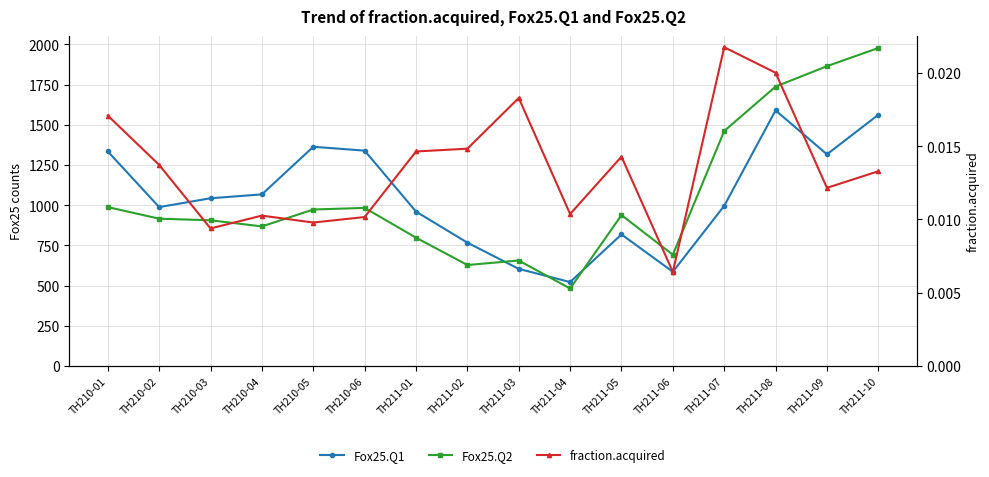

How many data points in Fox25.Q1 are less than 1043?

8